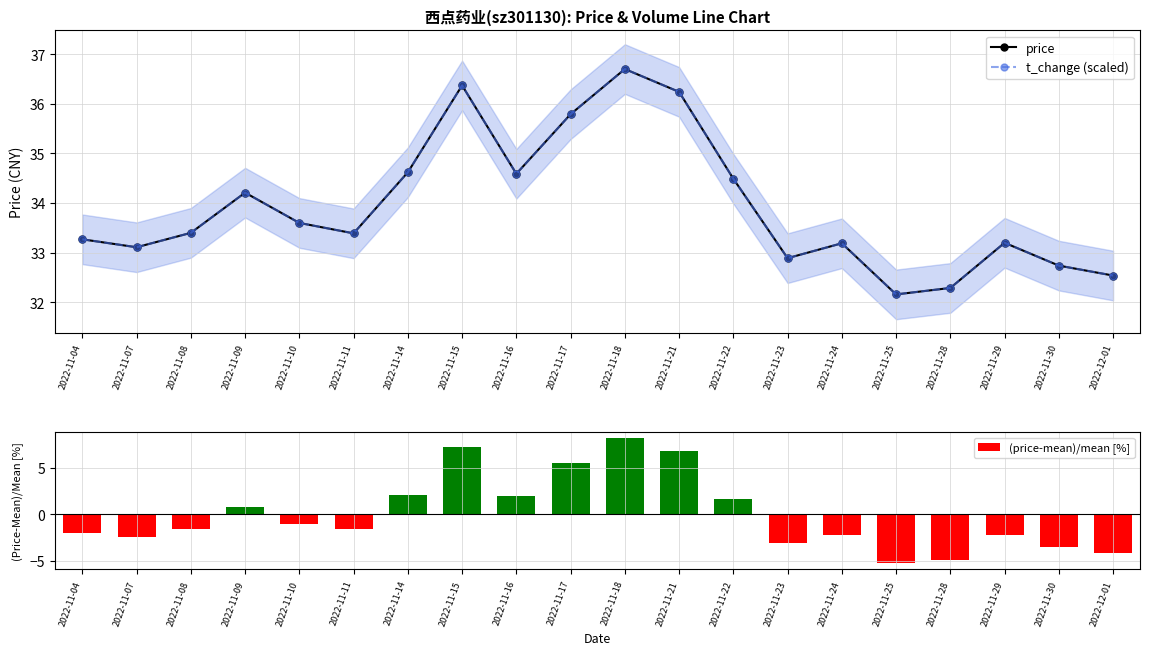

What is the label of the 18th bar from the left?

2022-11-29